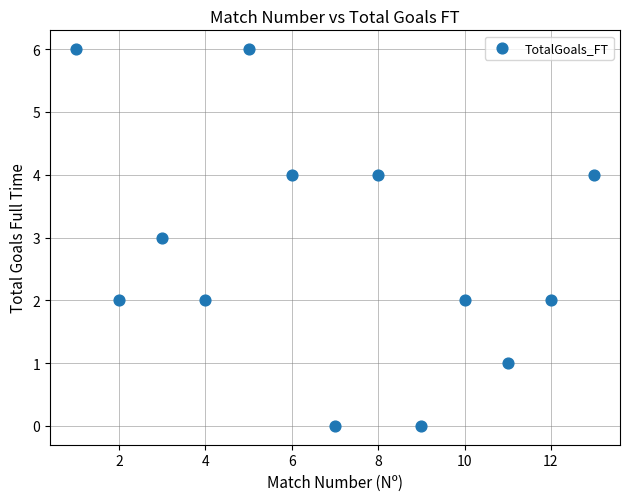

What is the range of X values (max minus min)?

12